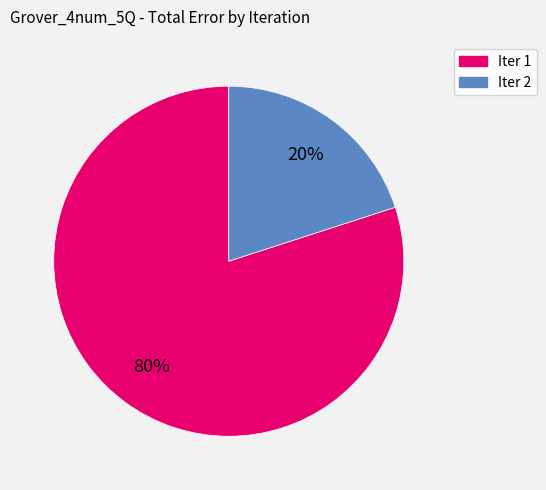

To the nearest percent, what percentage of the pie is Iter 1?

80%